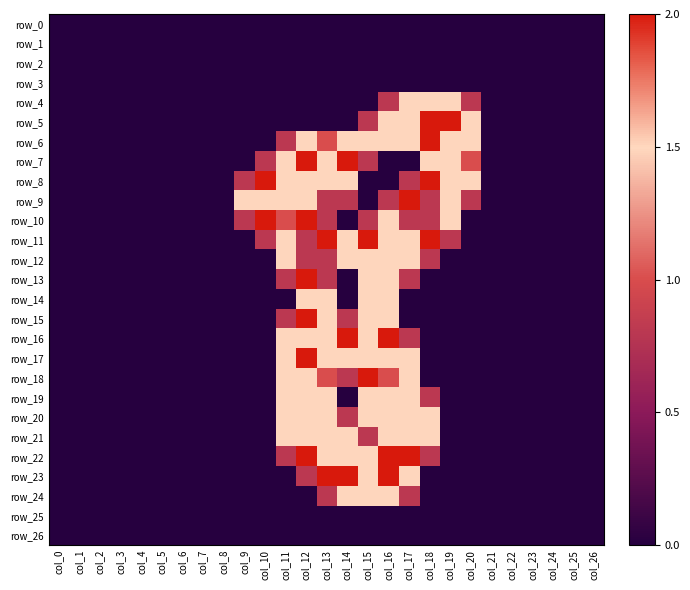

Rank the categories by row_5 value from lowest to highest.

col_0, col_1, col_2, col_3, col_4, col_5, col_6, col_7, col_8, col_9, col_10, col_11, col_12, col_13, col_14, col_21, col_22, col_23, col_24, col_25, col_26, col_15, col_16, col_17, col_20, col_18, col_19